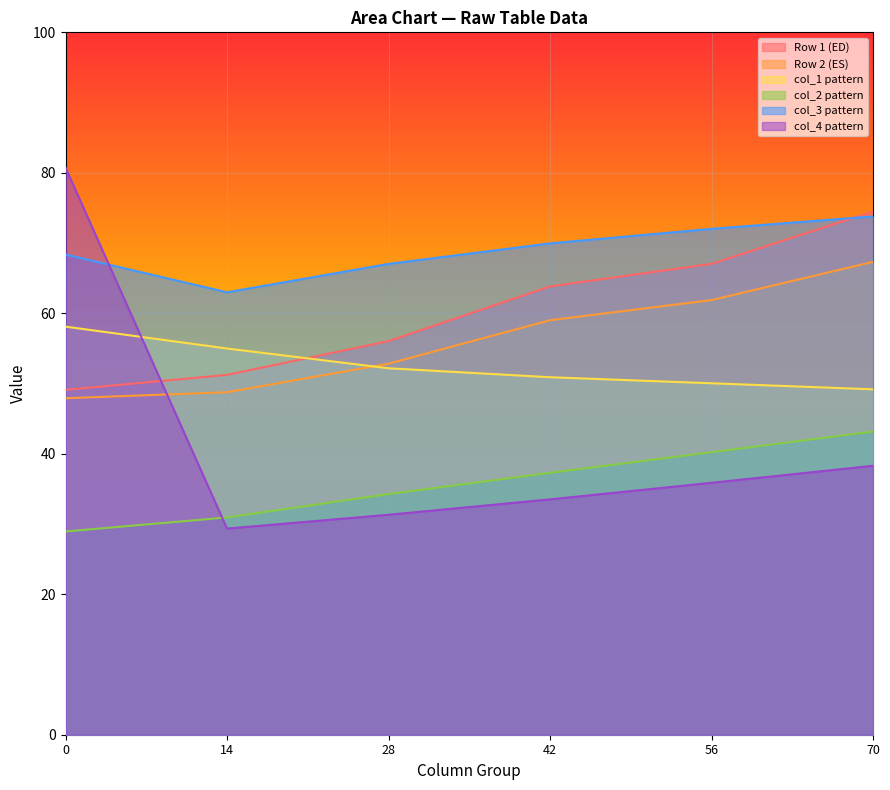

Is it true that col_4 equals 33.8 at 1?

False